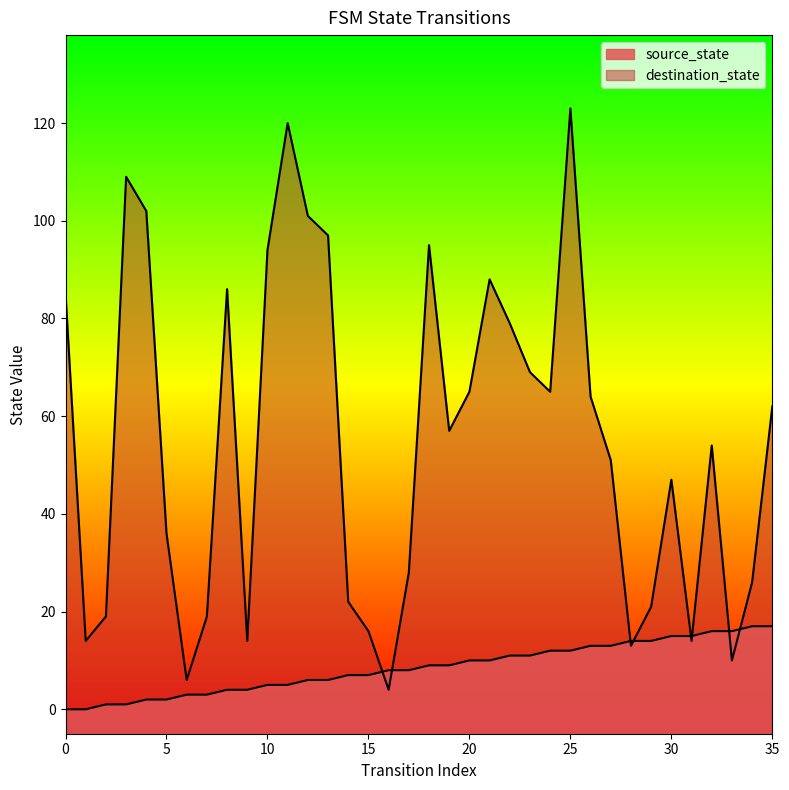

What is the lowest value of the destination_state series?

4